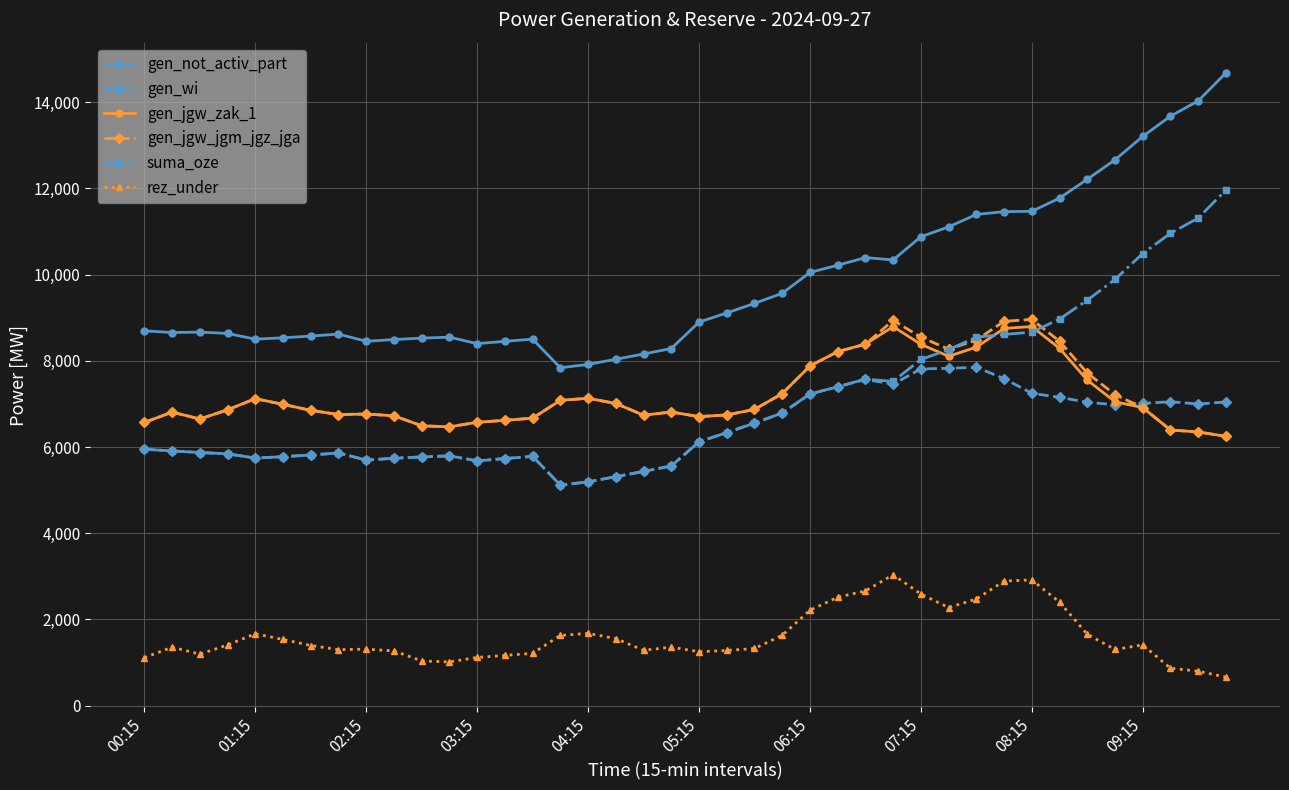

Which series has the largest total across all categories?

gen_not_activ_part